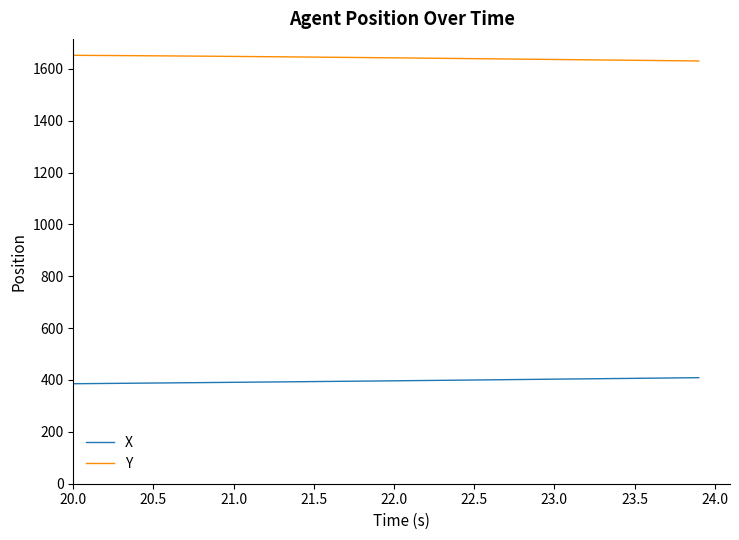

Rank the series by their average value, from highest to lowest.

Y, X